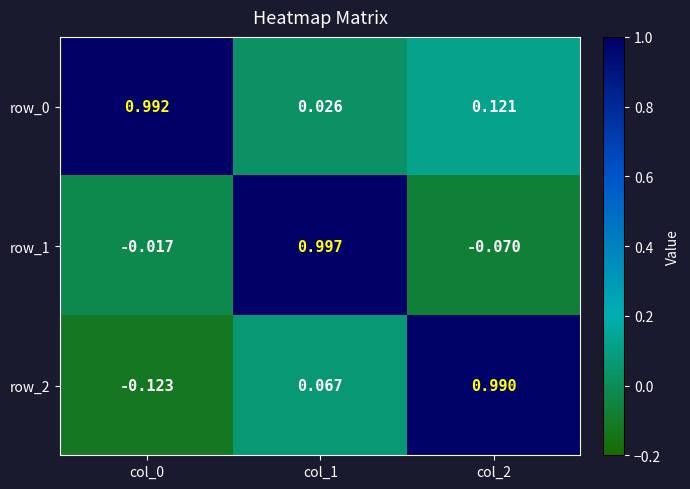

Between col_0 and col_2, which series saw the biggest shift?

row_2